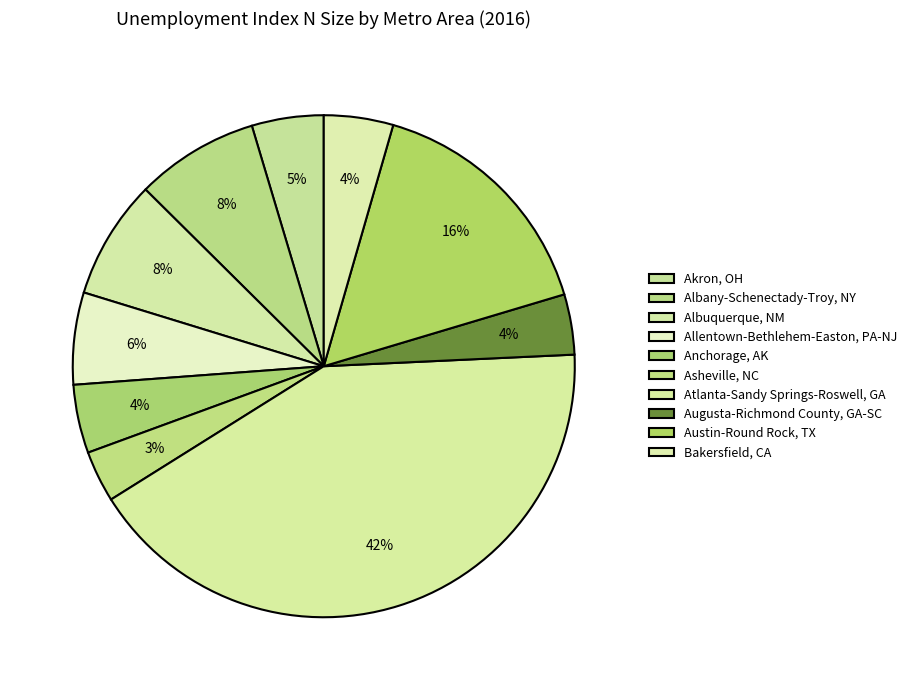

Is Austin-Round Rock, TX the majority of the pie?

No